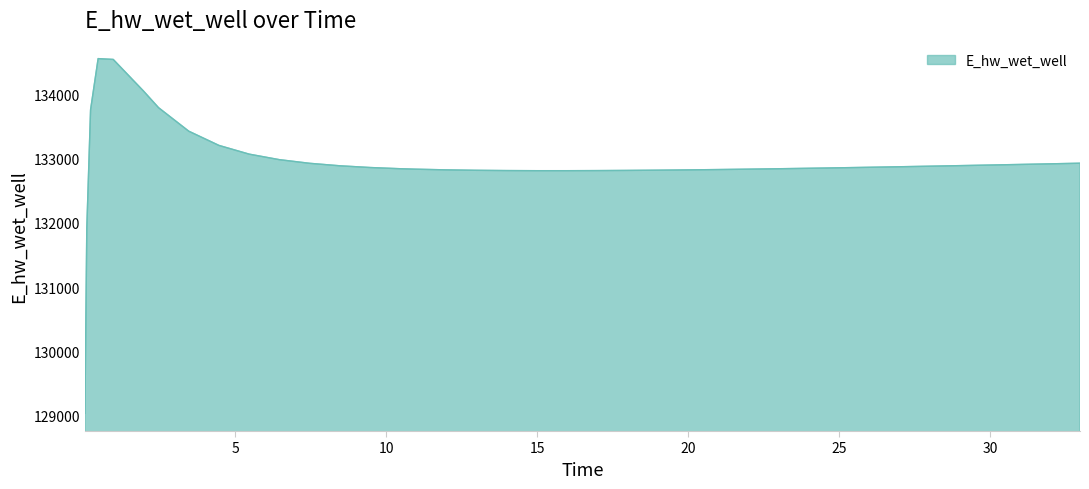

What is the difference between the maximum and minimum values?

5510.0